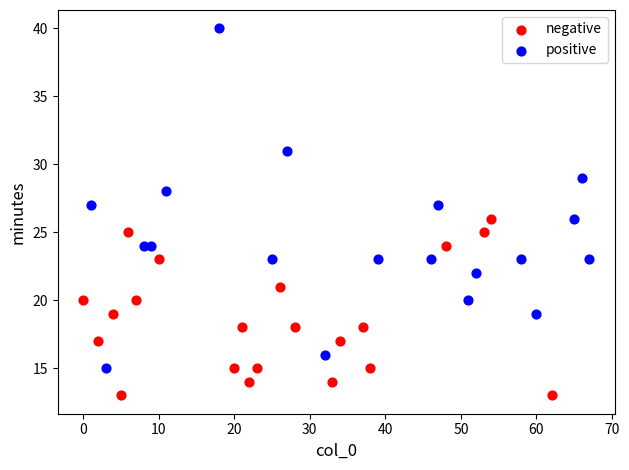

Which series has the widest spread of Y values?

positive